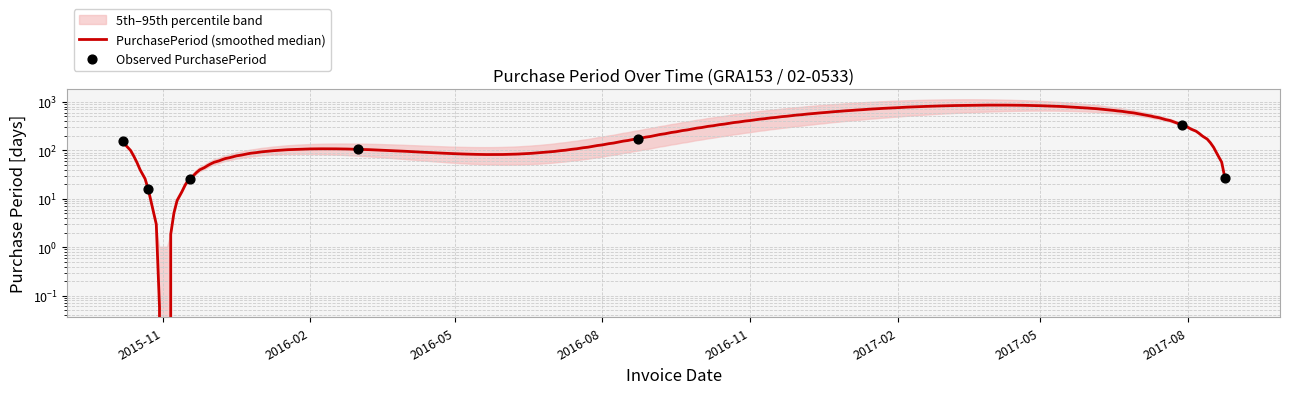

What is the change in value from 2016-03-02 to 2016-08-23?

+69